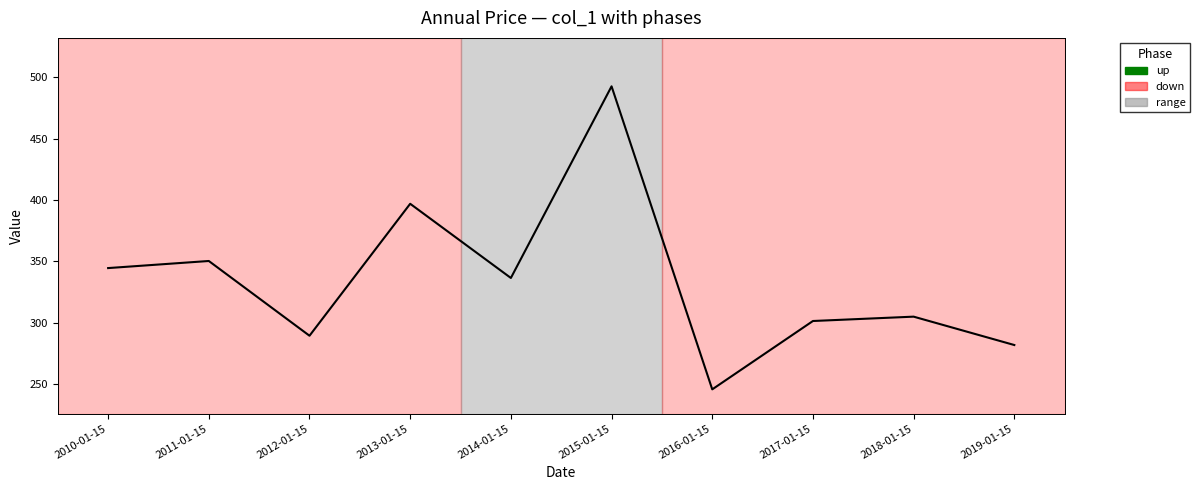

True or false: the data has more than 2 interior local peaks.

True